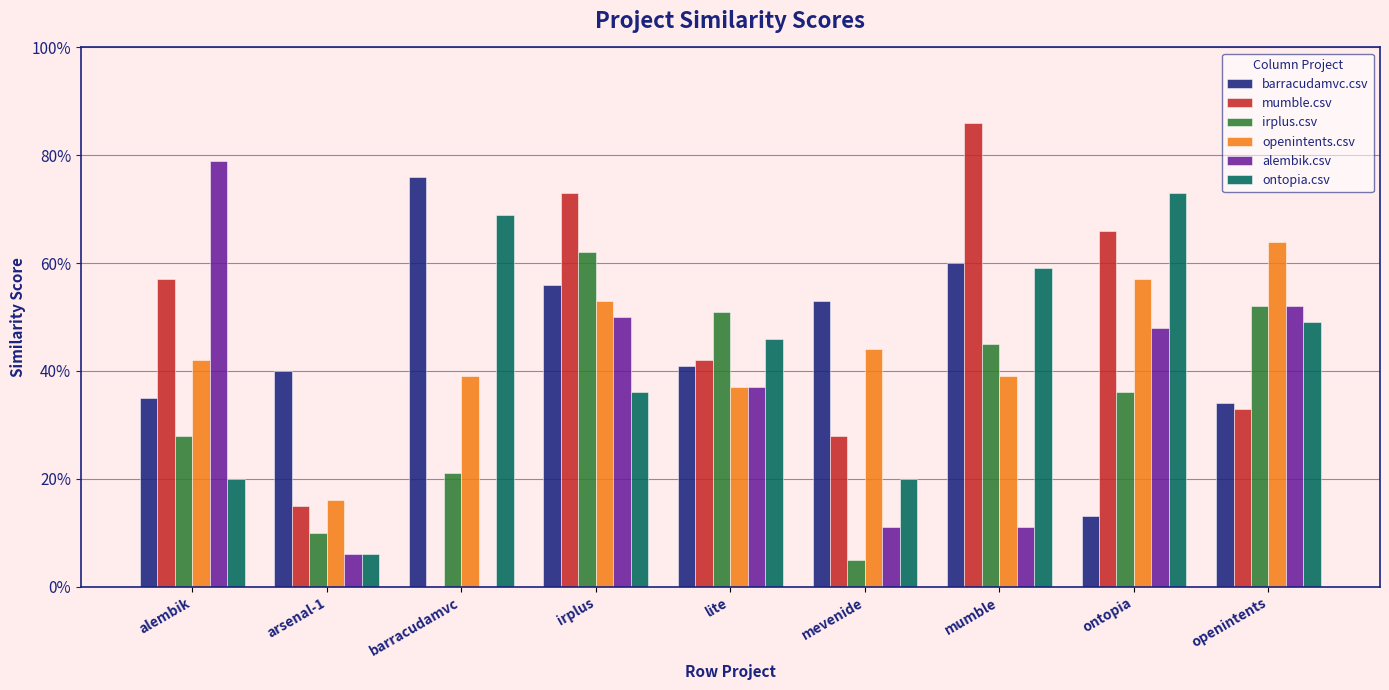

Are the bars horizontal?

No